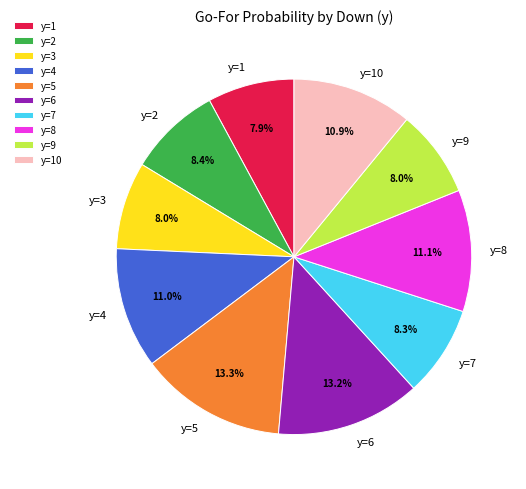

Does any single category account for the majority?

No